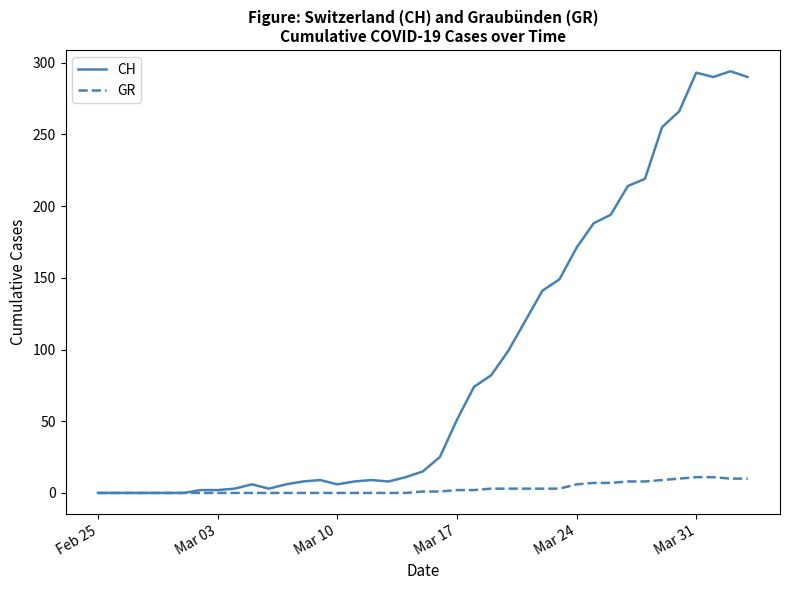

Which series has the largest range (max minus min)?

CH